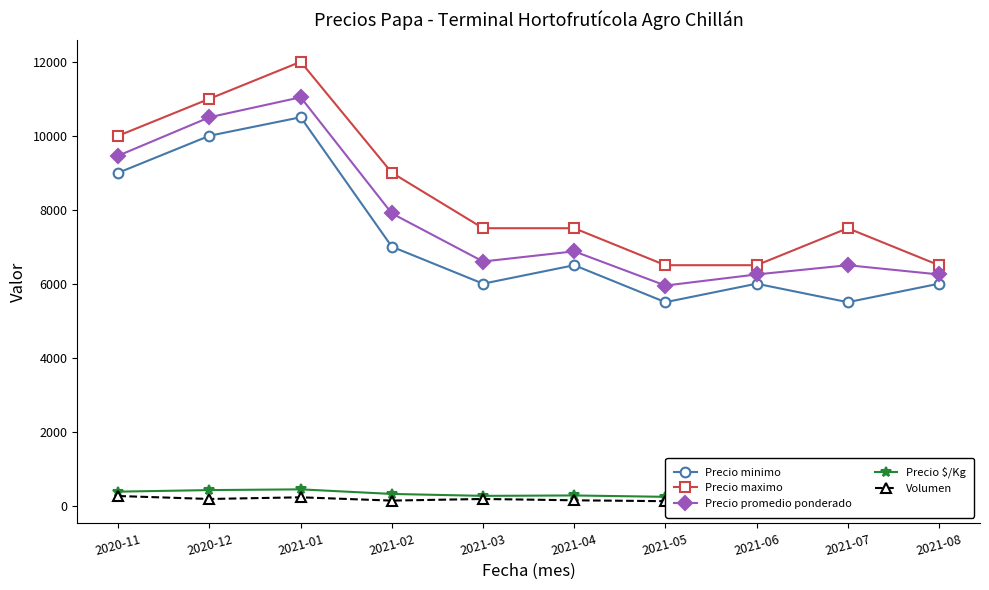

True or false: Precio $/Kg and Precio minimo intersect in this chart.

False